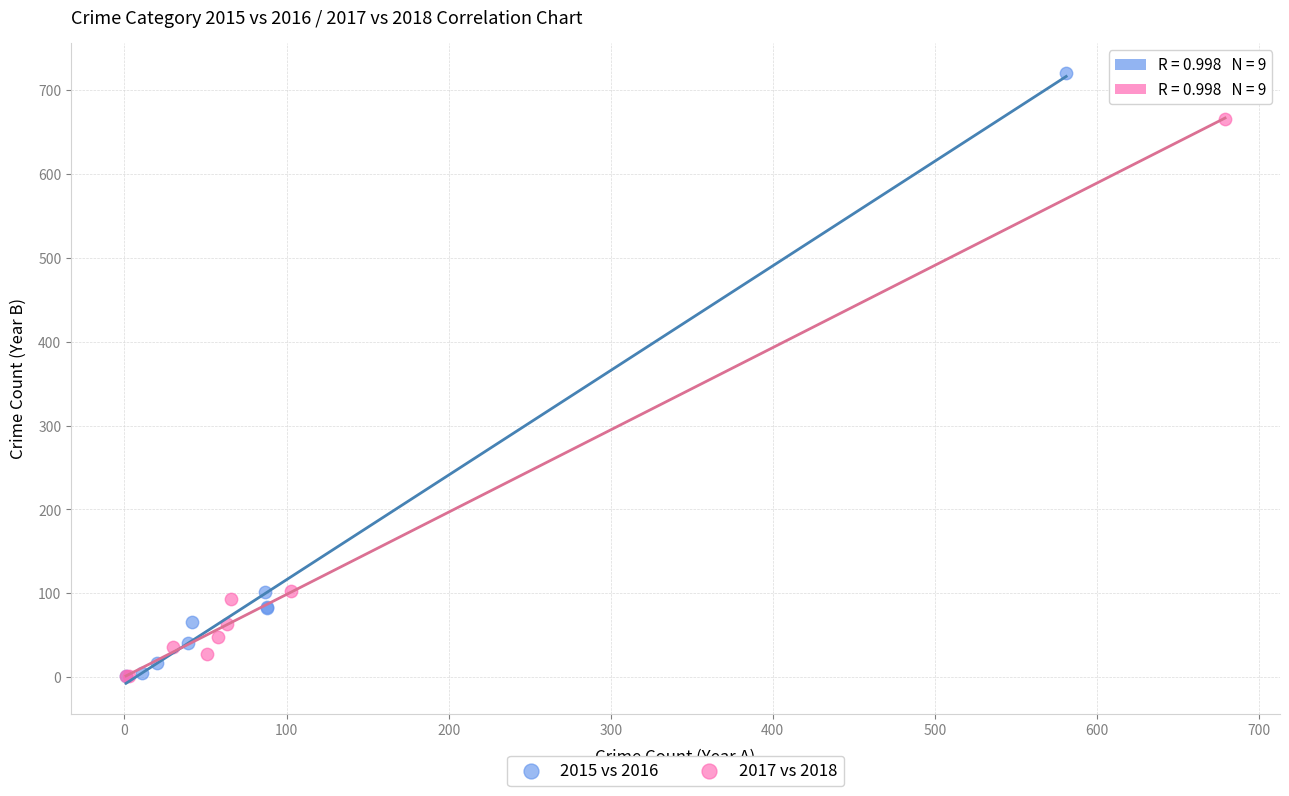

What are all the series names shown in the legend?

2015 vs 2016, 2017 vs 2018